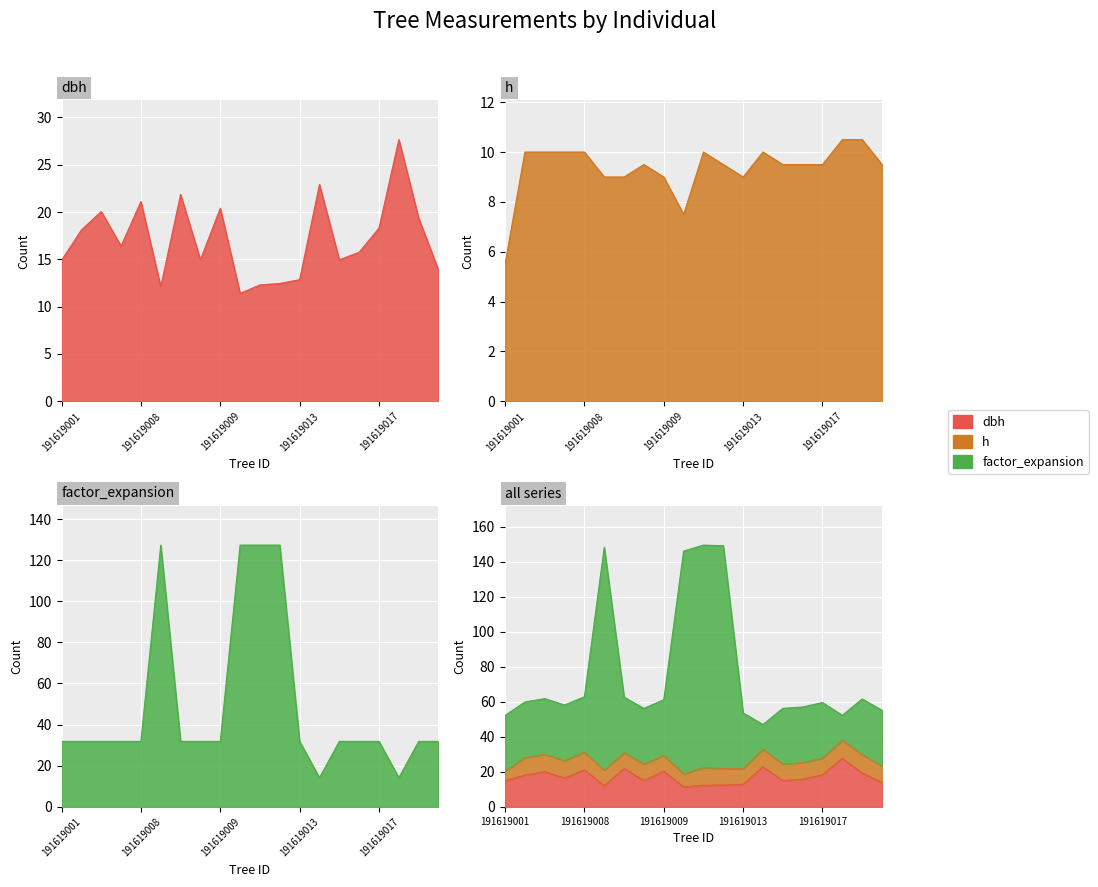

Which category has the lowest value across all series?

191619001